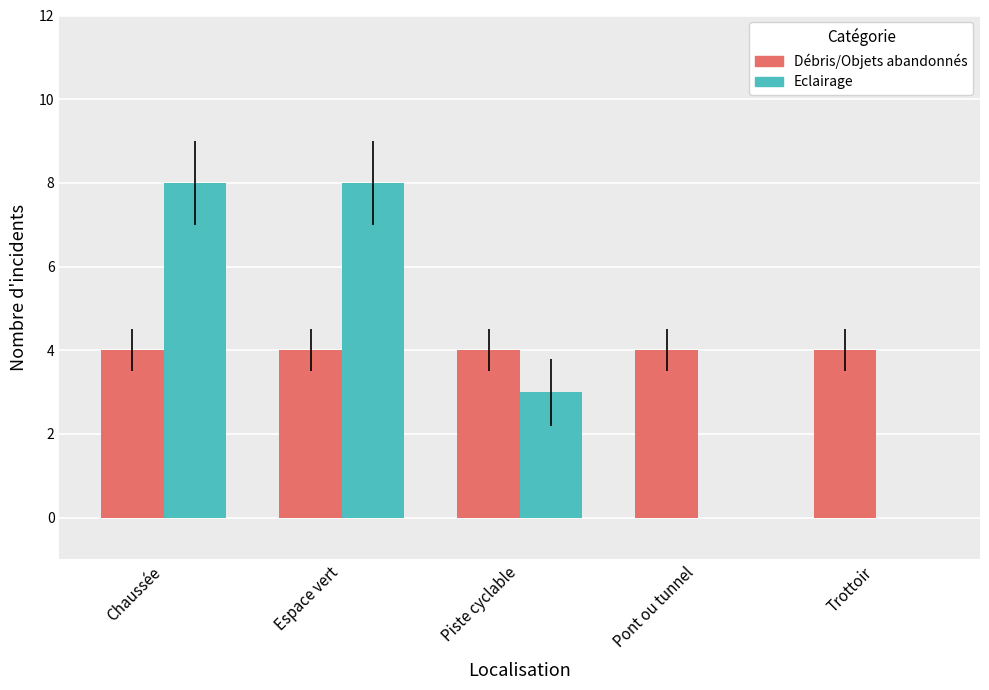

What is the average value of the Eclairage series?

4